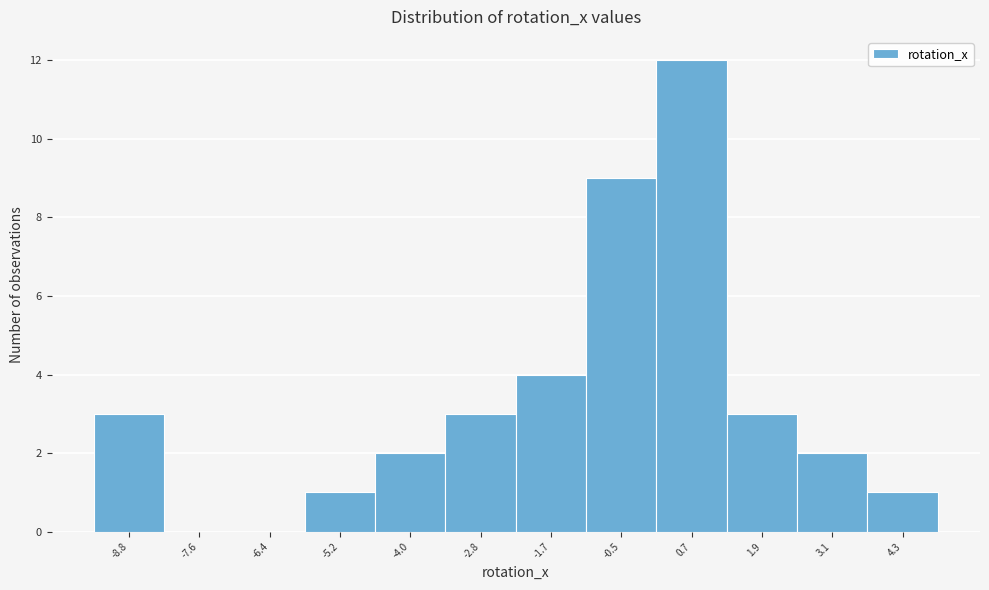

Reading right to left, extract all data points from this chart.

4.3=1	3.1=2	1.9=3	0.7=12	-0.5=9	-1.7=4	-2.8=3	-4.0=2	-5.2=1	-6.4=0	-7.6=0	-8.8=3